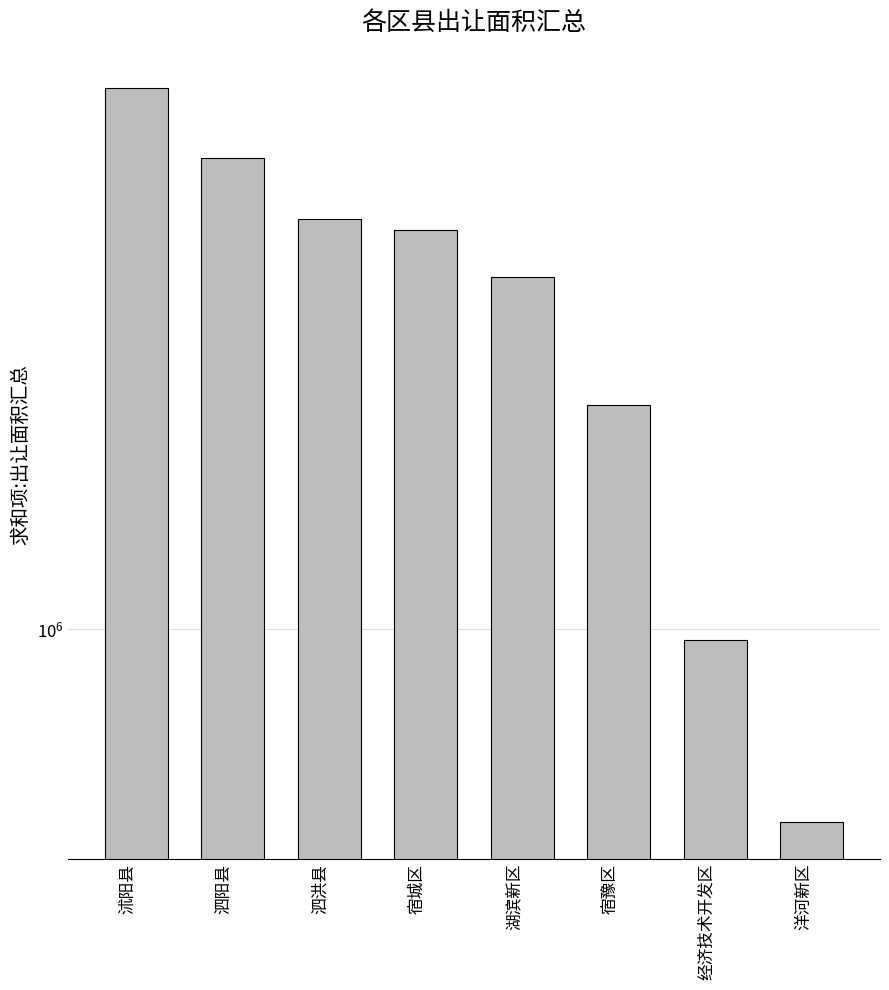

How many distinct data groups are displayed?

1